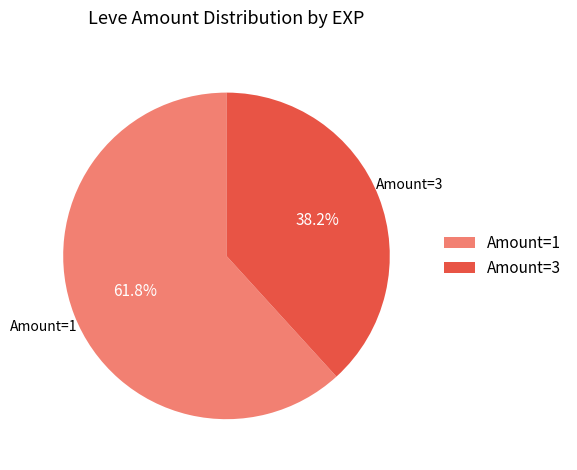

How much of the chart is everything except Amount=1?

38.2%